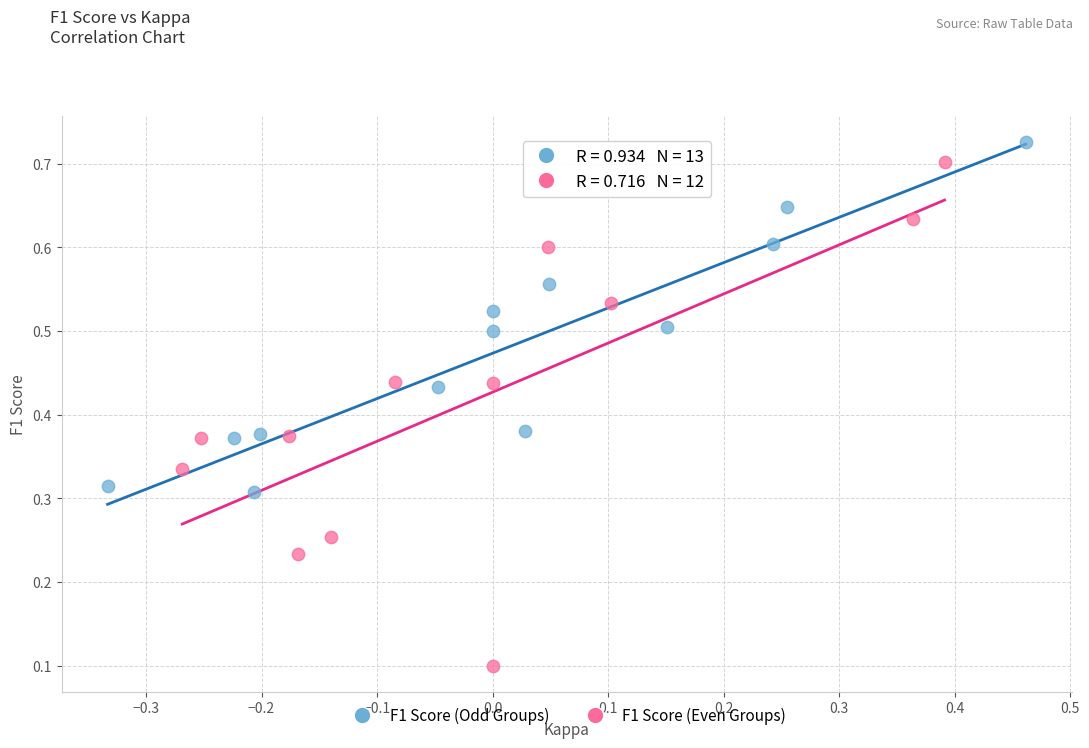

Which series contains the lowest Y value?

F1 Score (Even Groups)